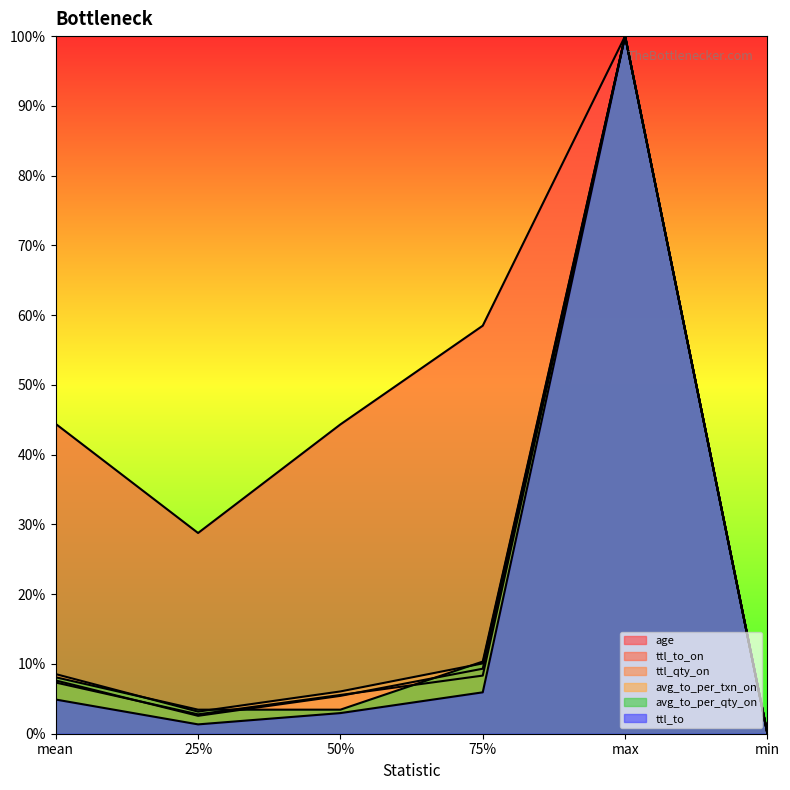

List the labels in order of ttl_to_on value, smallest first.

min, 25%, 50%, mean, 75%, max